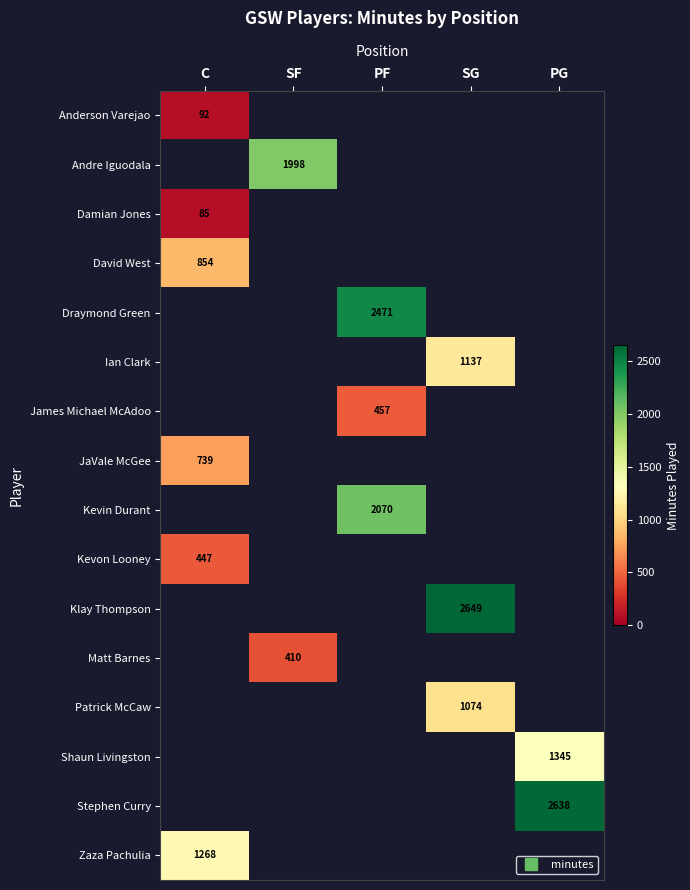

Count the number of data series in this chart.

16